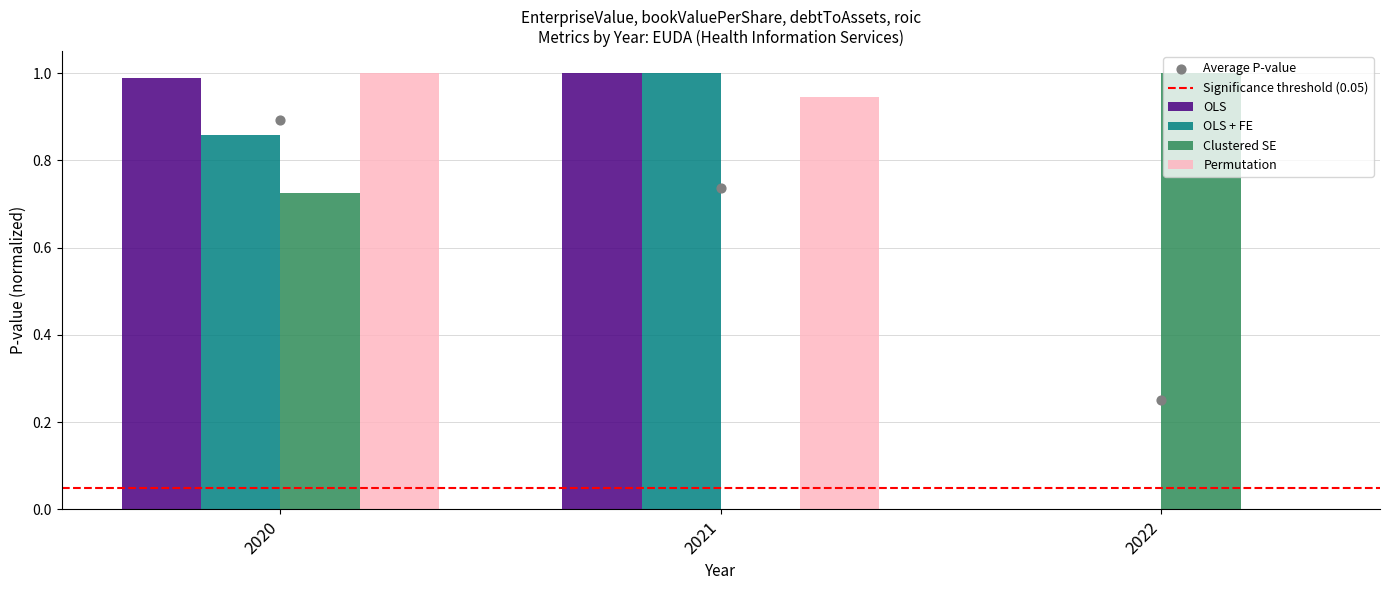

At how many categories does at least one series exceed 0?

3